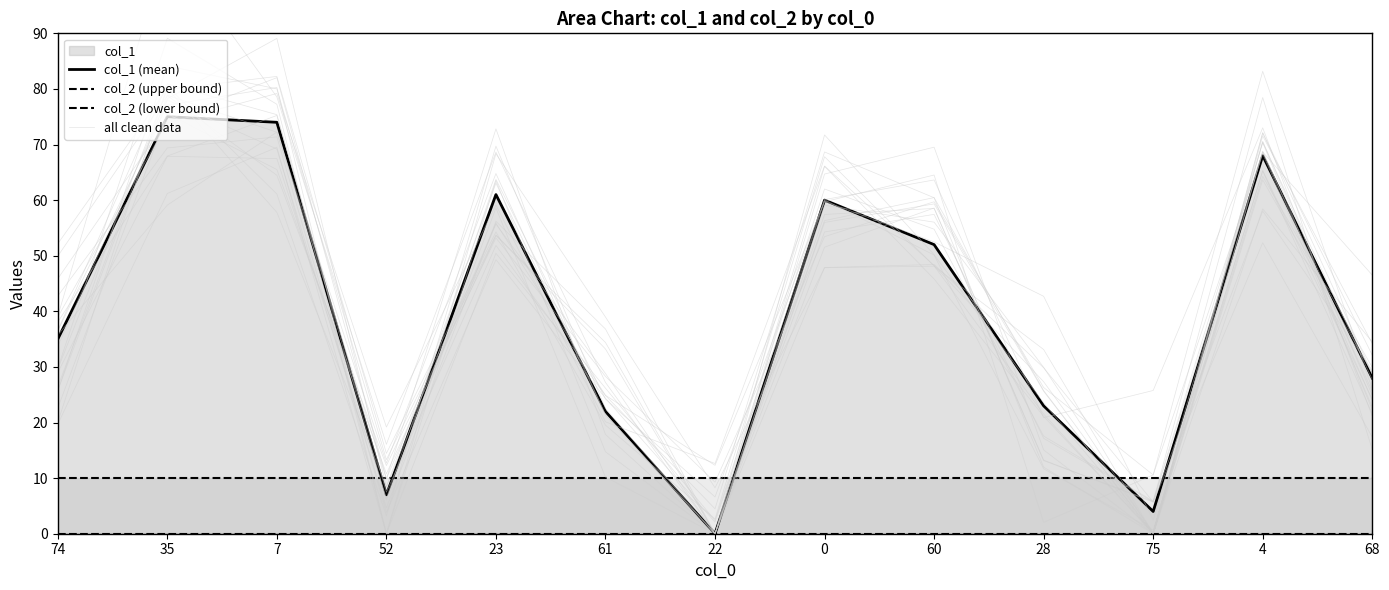

How many lines are shown in the chart?

4